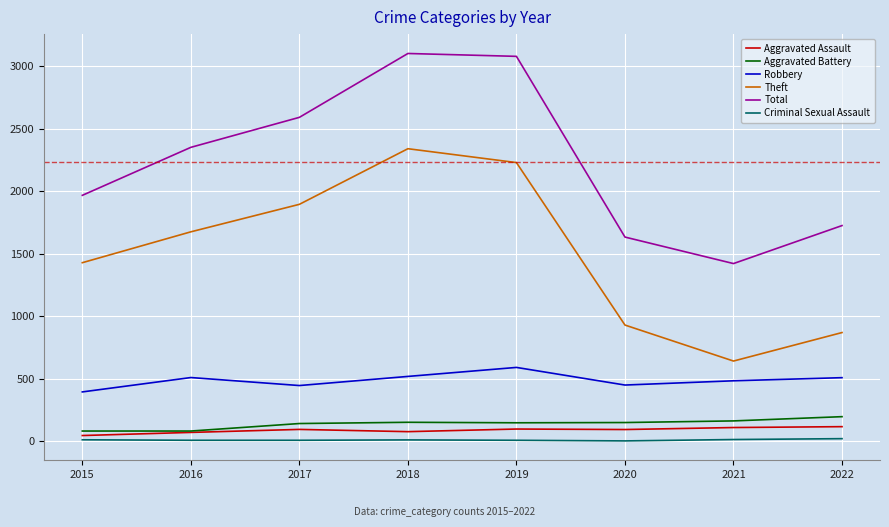

What is the spread (max minus min) of values at 2017?

2584